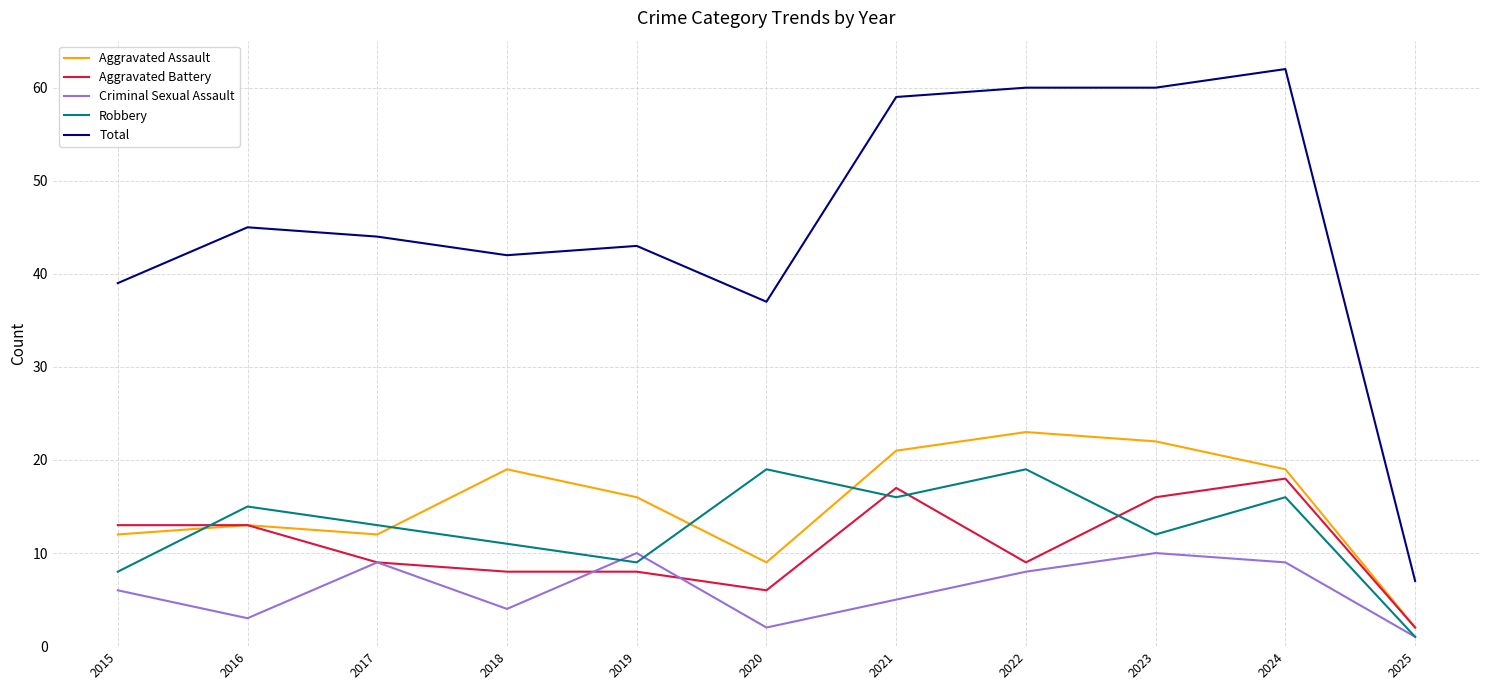

Reading left to right, list all the values displayed in this chart.

Aggravated Assault: 12	13	12	19	16	9	21	23	22	19	2
Aggravated Battery: 13	13	9	8	8	6	17	9	16	18	2
Criminal Sexual Assault: 6	3	9	4	10	2	5	8	10	9	1
Robbery: 8	15	13	11	9	19	16	19	12	16	1
Total: 39	45	44	42	43	37	59	60	60	62	7